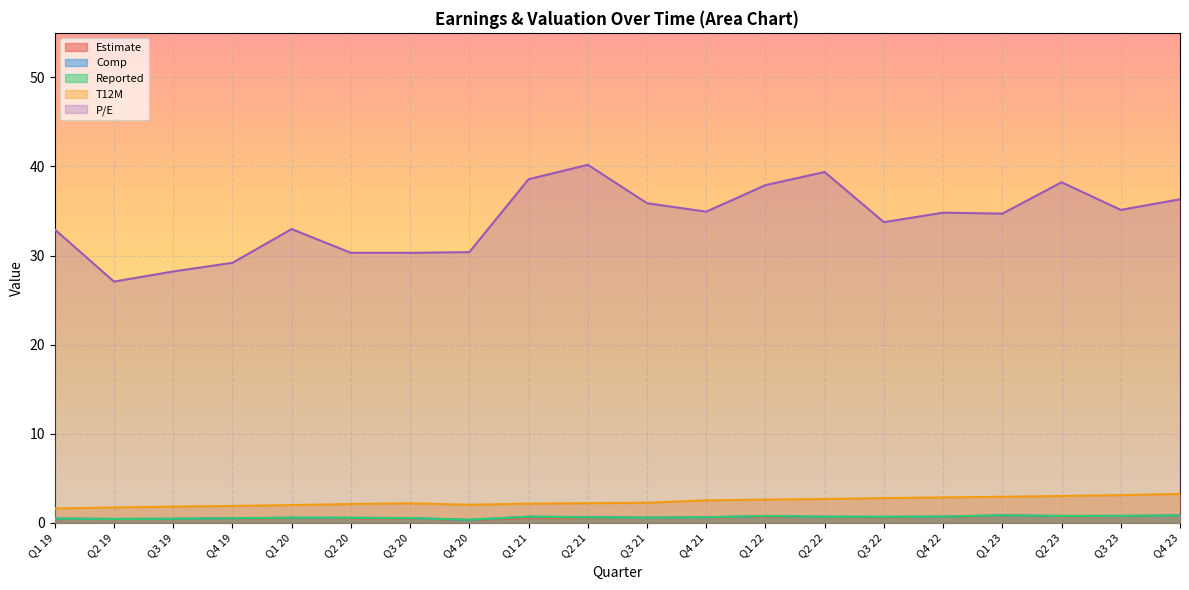

How many Estimate values are between 0 and 1?

20